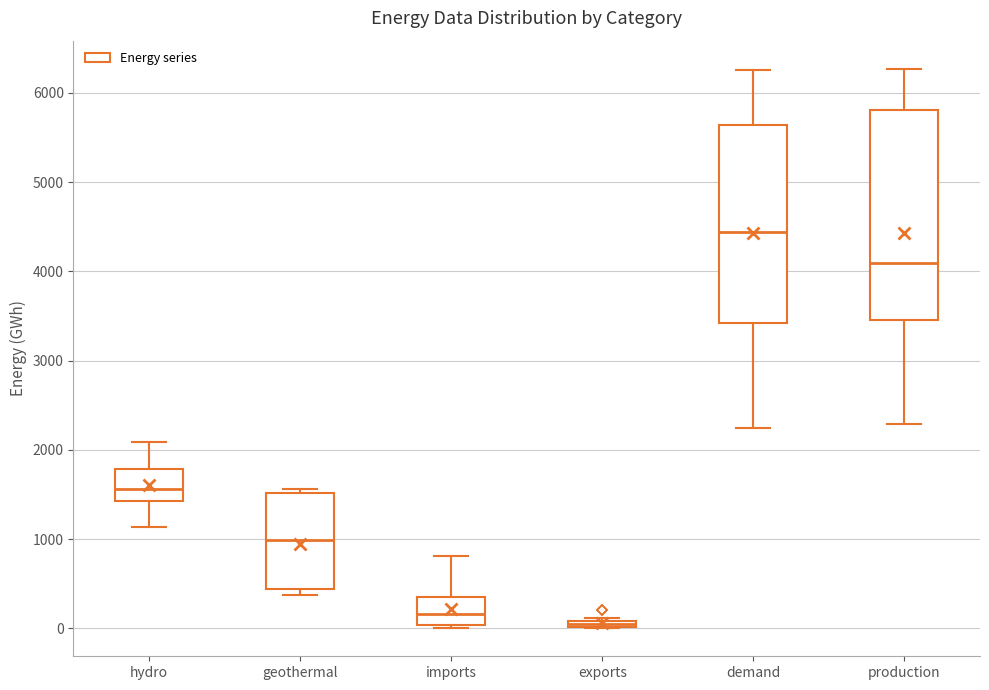

Comparing the boxes themselves (not the whiskers), which one is the tallest?

production